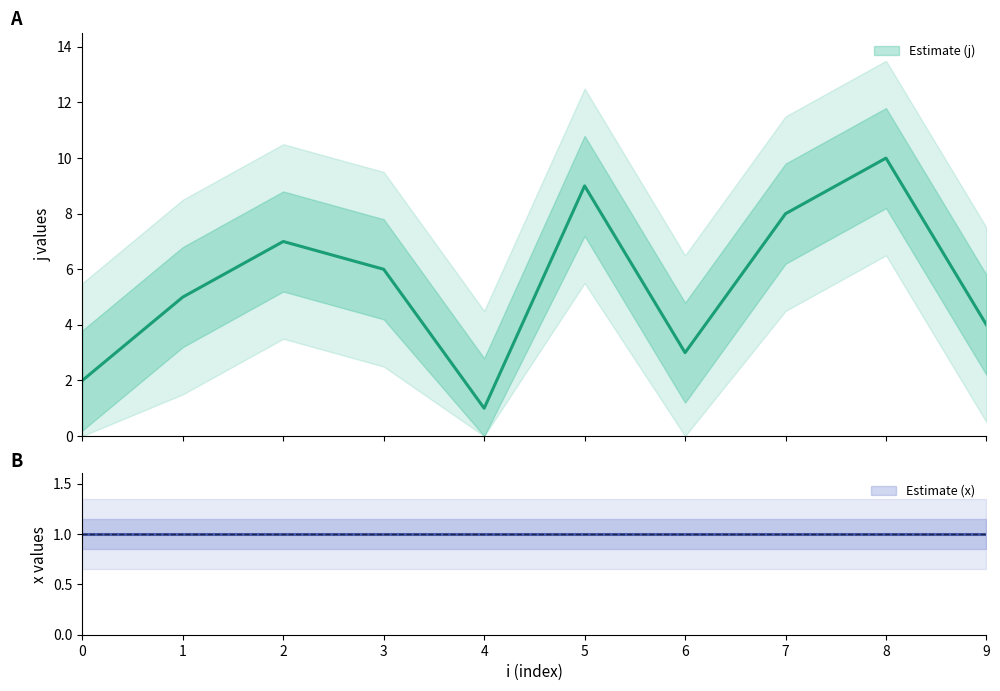

Rank the categories by value from lowest to highest.

4, 0, 6, 9, 1, 3, 2, 7, 5, 8